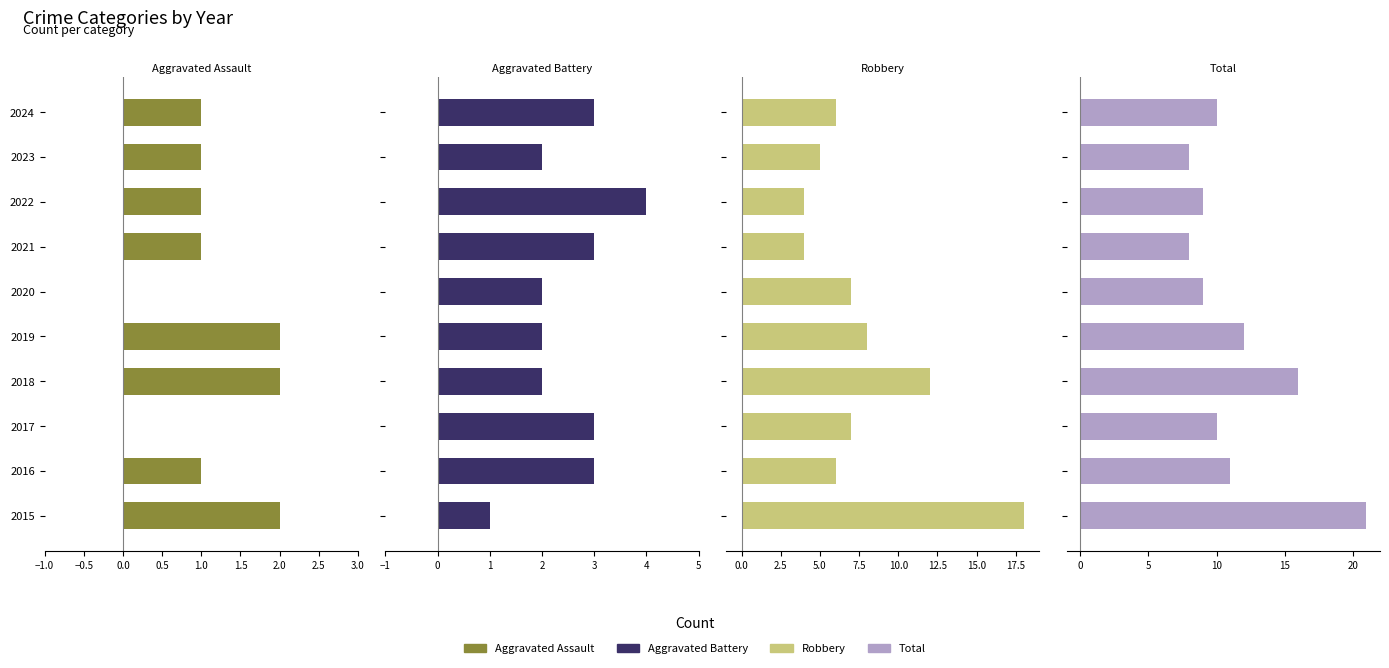

True or false: Aggravated Assault has a value of 0 at 2020.

True